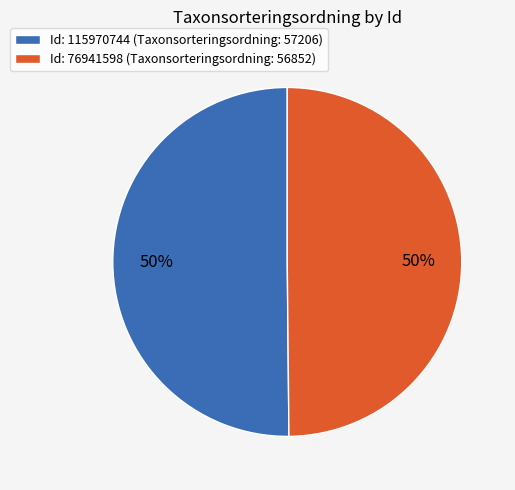

Combined, do Id: 115970744 (Taxonsorteringsordning: 57206) and Id: 76941598 (Taxonsorteringsordning: 56852) account for over 50%?

Yes